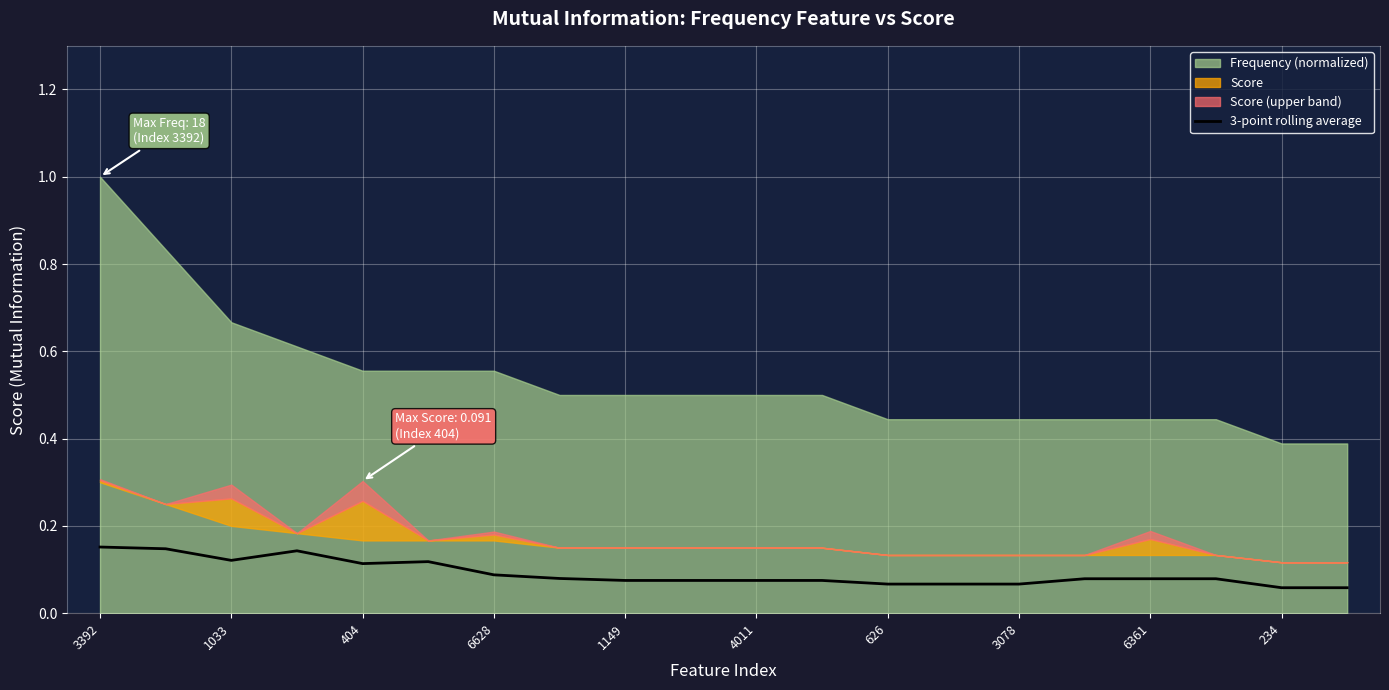

How many lines are shown in the chart?

1